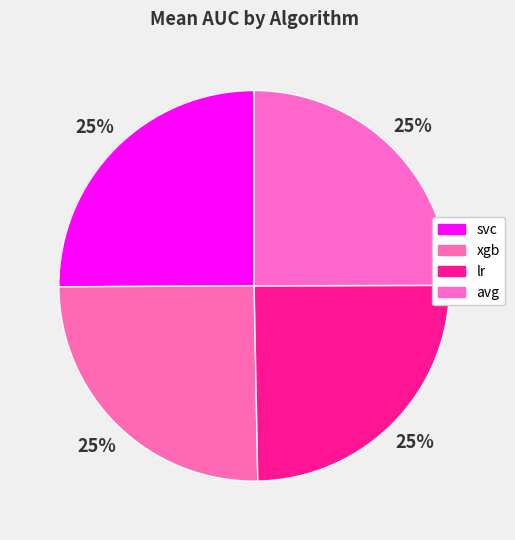

Is it true that lr is 25% of the pie?

True